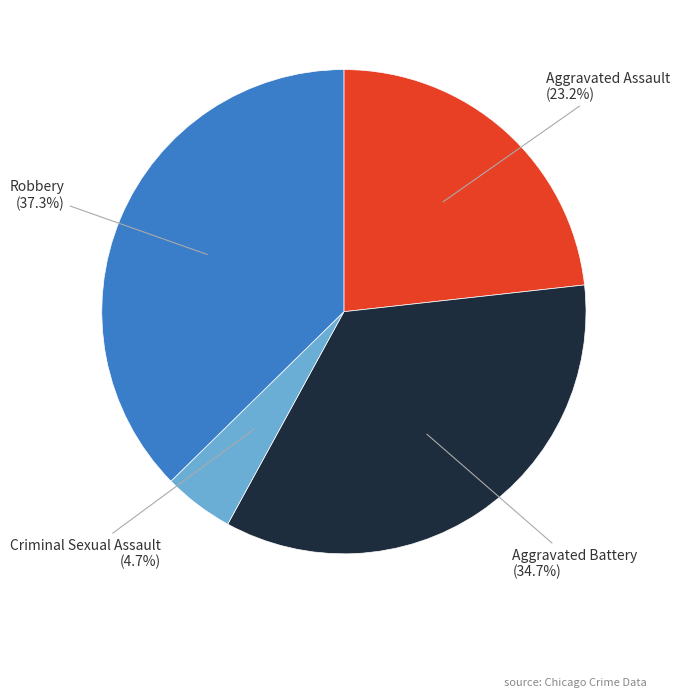

Which category has the biggest portion of the pie?

Robbery